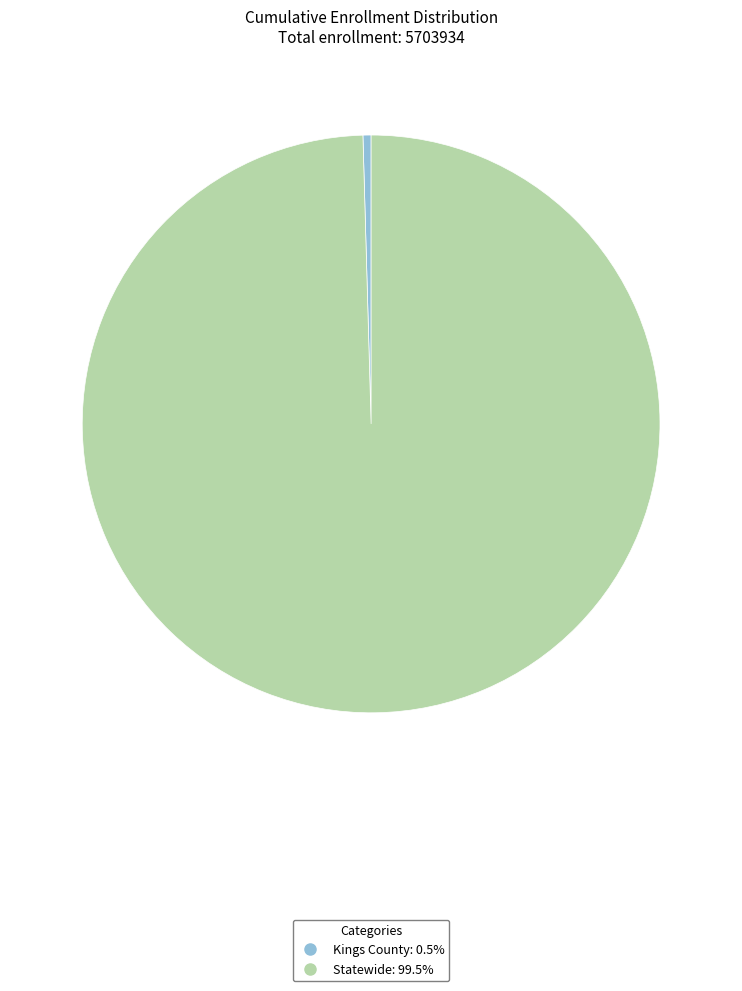

True or false: Kings County accounts for 0% of the total.

True